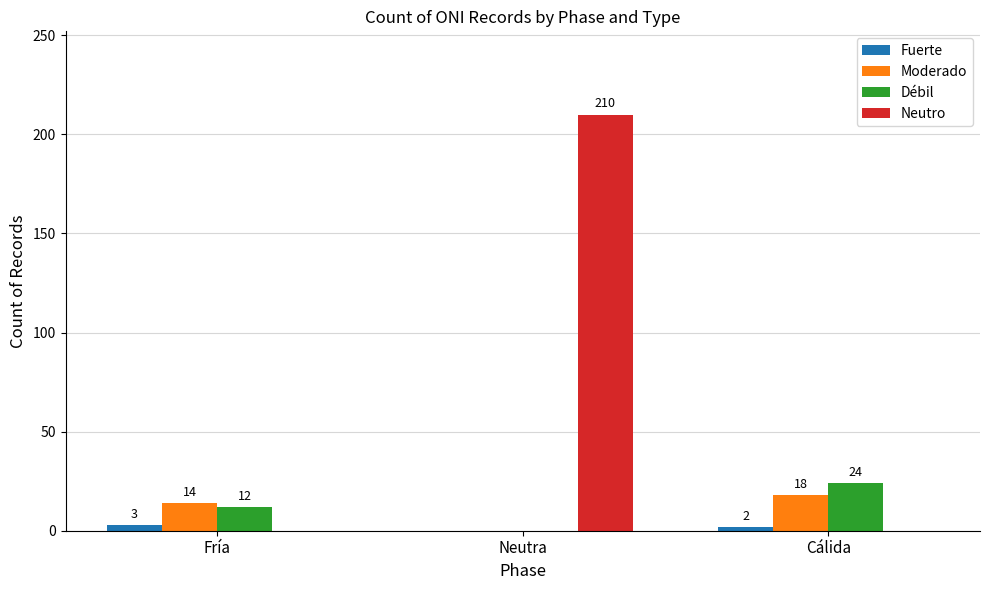

Is the value of Moderado at Fría greater than the value of Fuerte at Neutra?

Yes